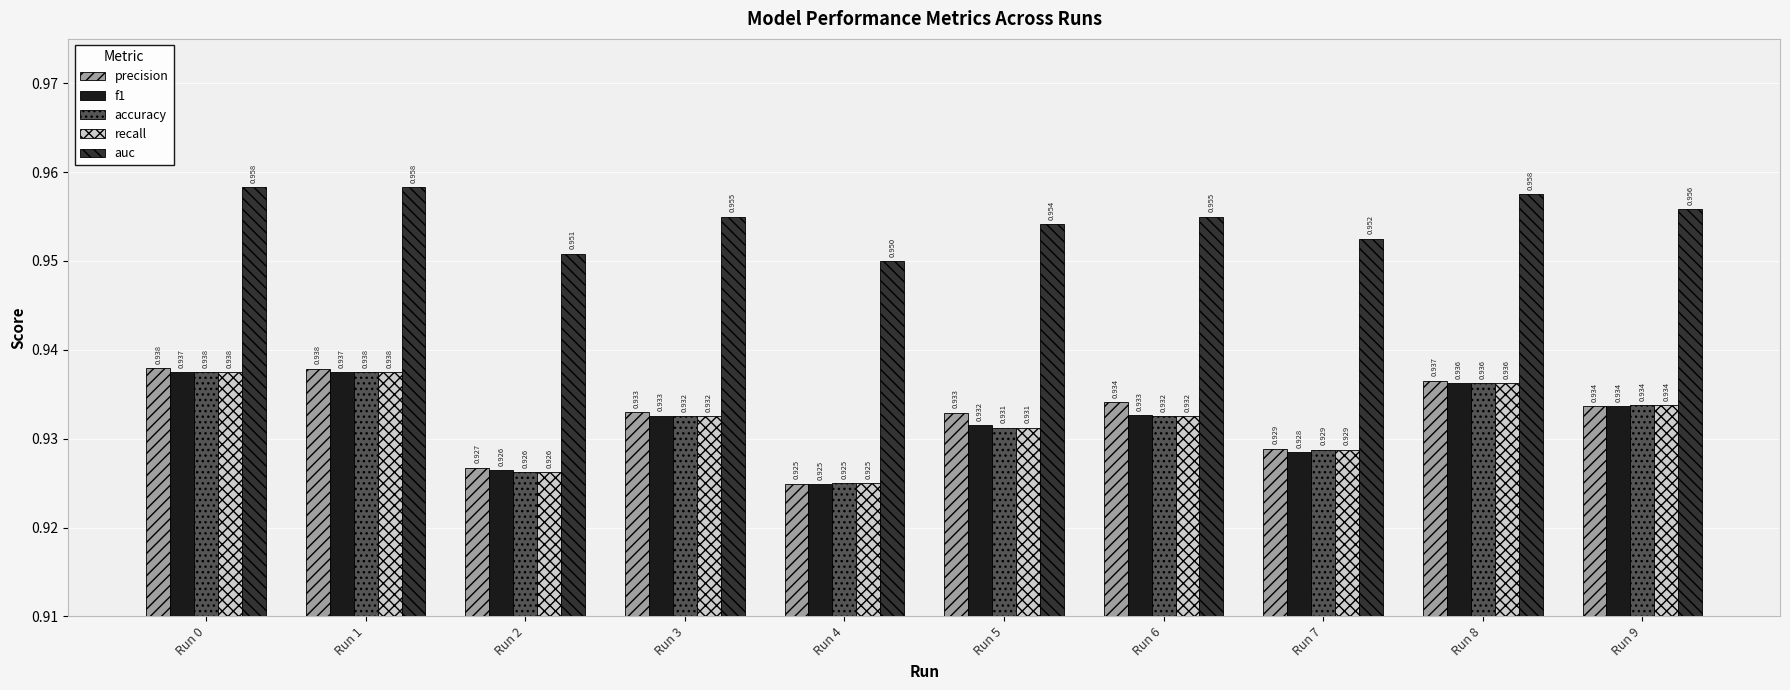

At how many categories does at least one series exceed 0?

10